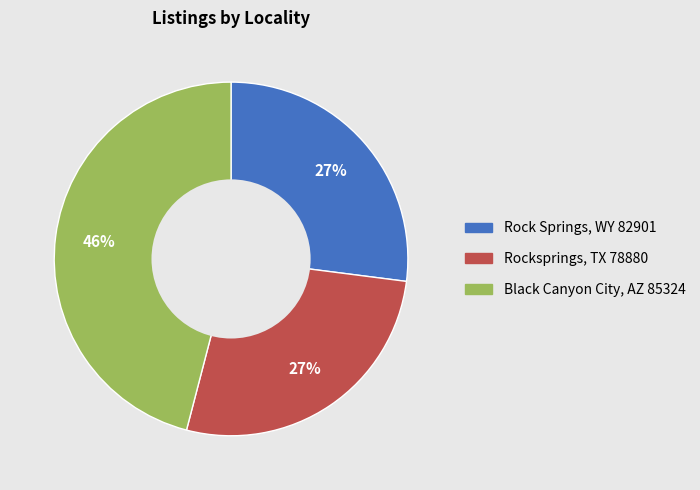

What percentage is the Rocksprings, TX 78880 slice, to the nearest percent?

27%